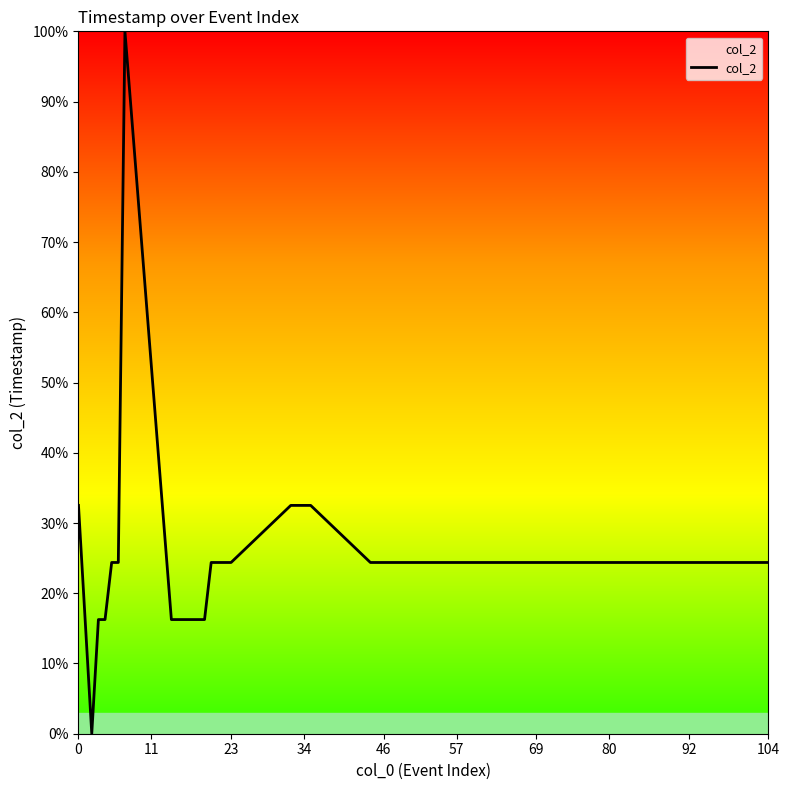

How many interior local peaks (higher than both neighbors) does the data have?

1